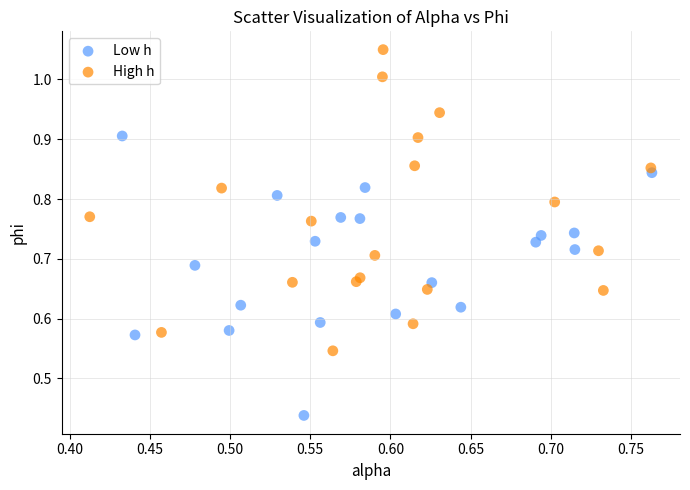

Which series contains the highest Y value?

High h